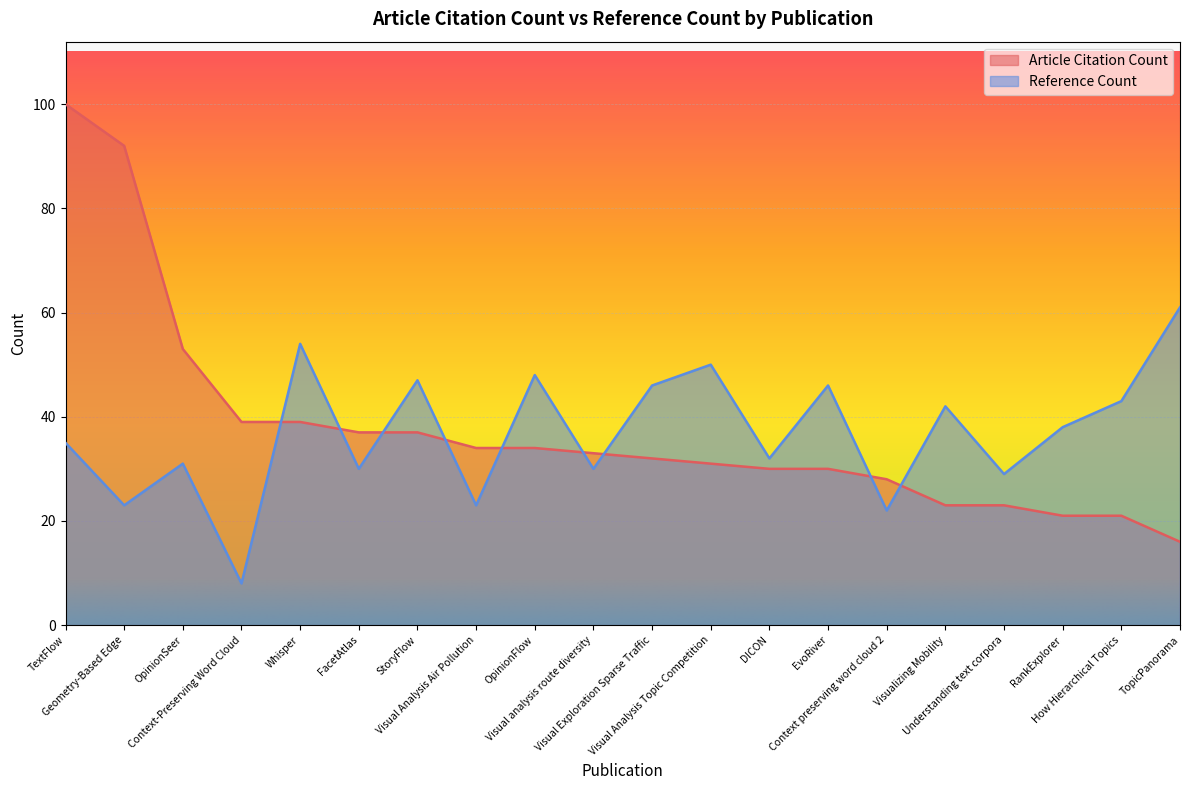

What is the greatest value displayed?

100